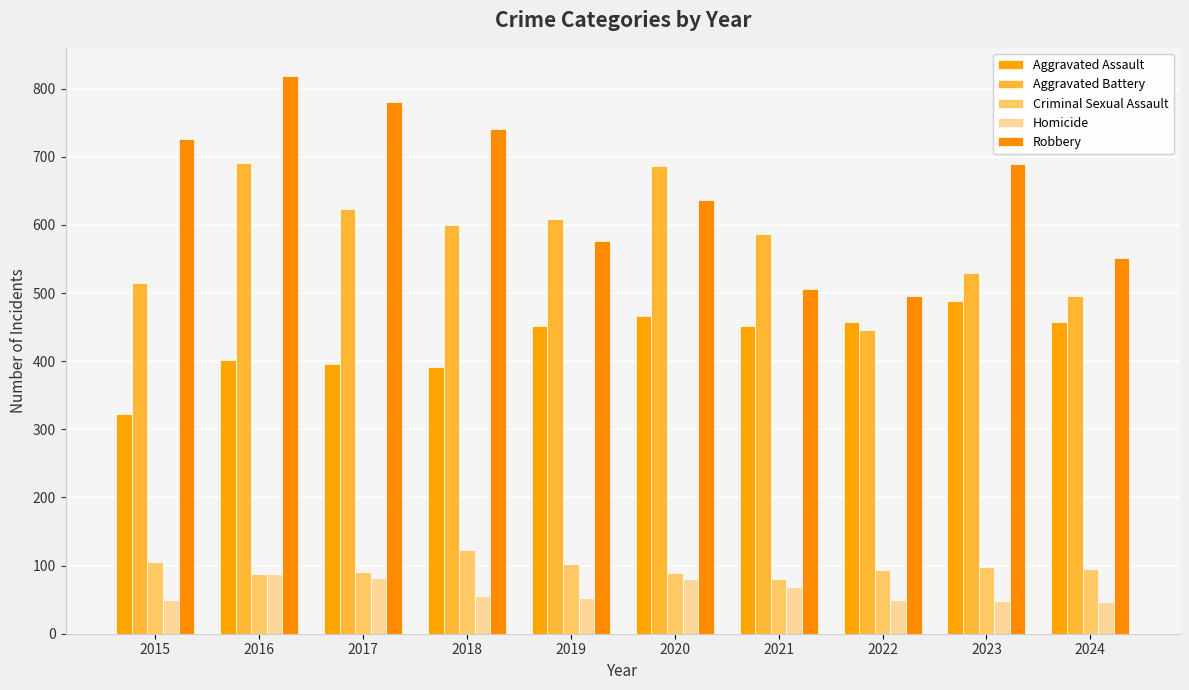

Reading left to right, extract all data points from this chart.

Aggravated Assault: 2015=323	2016=402	2017=396	2018=392	2019=452	2020=466	2021=452	2022=458	2023=488	2024=457
Aggravated Battery: 2015=515	2016=691	2017=623	2018=600	2019=608	2020=686	2021=587	2022=446	2023=530	2024=496
Criminal Sexual Assault: 2015=105	2016=87	2017=91	2018=123	2019=102	2020=89	2021=81	2022=93	2023=98	2024=95
Homicide: 2015=50	2016=87	2017=82	2018=56	2019=53	2020=81	2021=69	2022=49	2023=48	2024=46
Robbery: 2015=726	2016=819	2017=780	2018=741	2019=577	2020=637	2021=506	2022=495	2023=690	2024=552